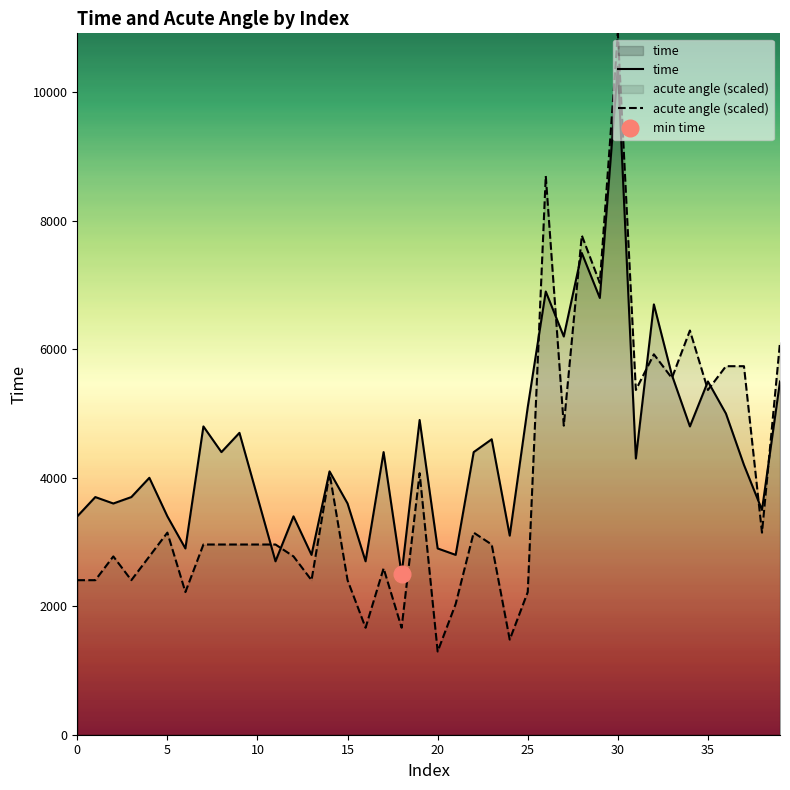

Is it true that acute angle (scaled) equals 1677.3 at 13?

False